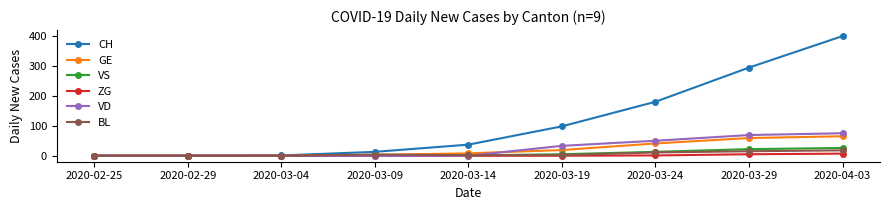

Does the chart display data point markers on the line(s)?

Yes